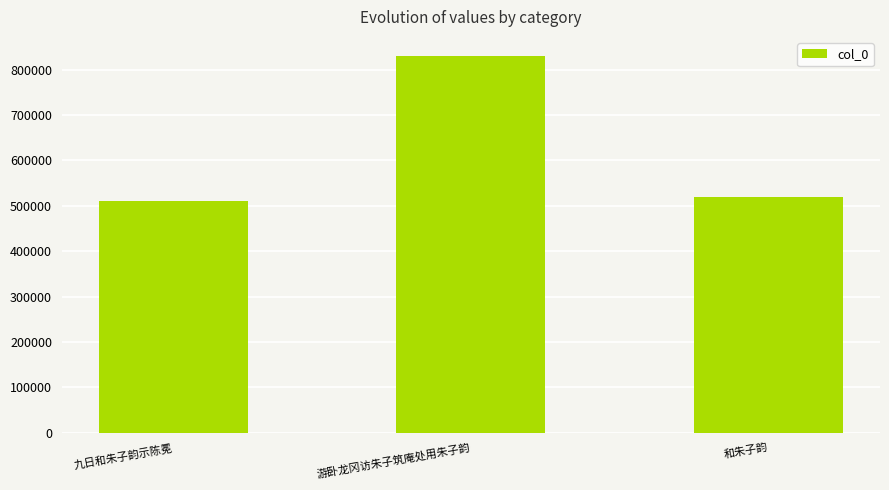

Reading left to right, what are all the values shown in this chart?

九日和朱子韵示陈冕=511247	游卧龙冈访朱子筑庵处用朱子韵=830711	和朱子韵=519038